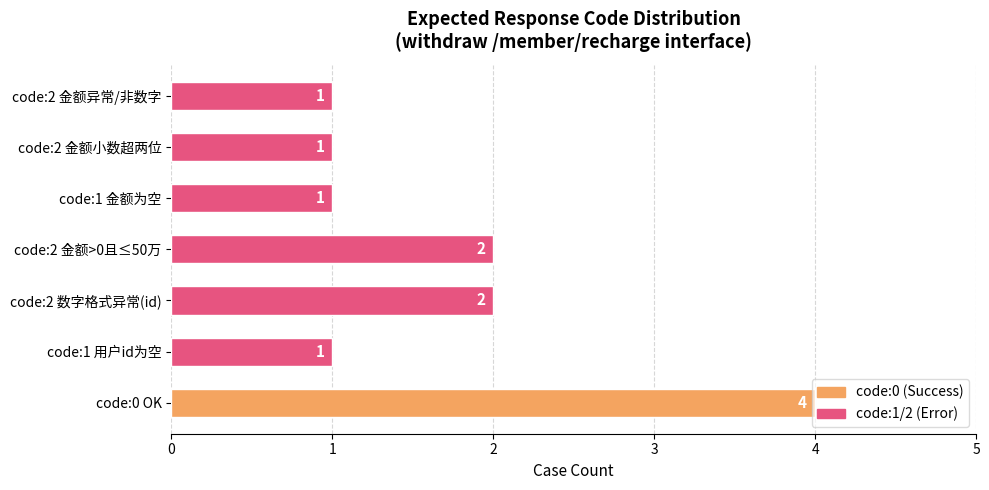

How many data points does each series have?

7